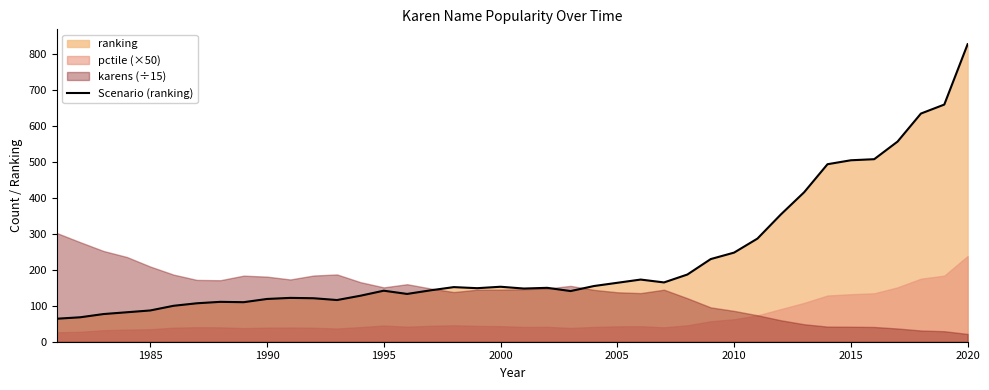

What is the greatest value displayed?

828